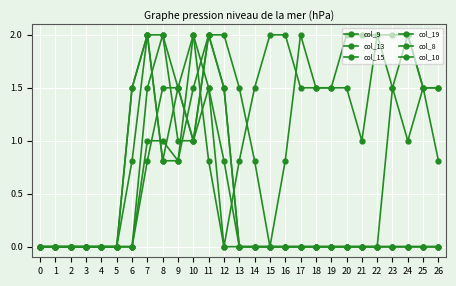

Is it true that col_9 equals 1.0 at 13?

False